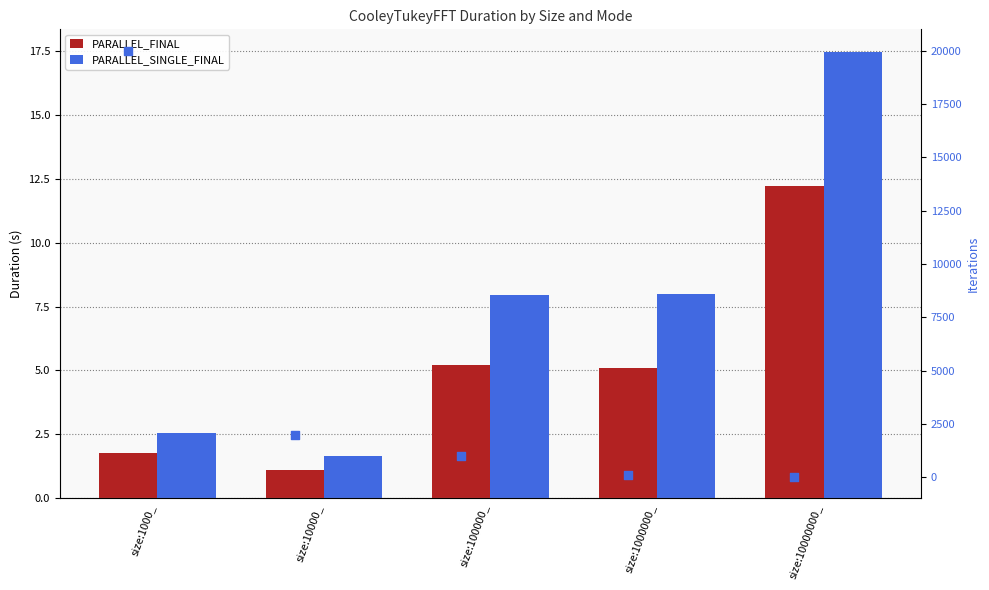

Which series has the largest total across all categories?

Iterations